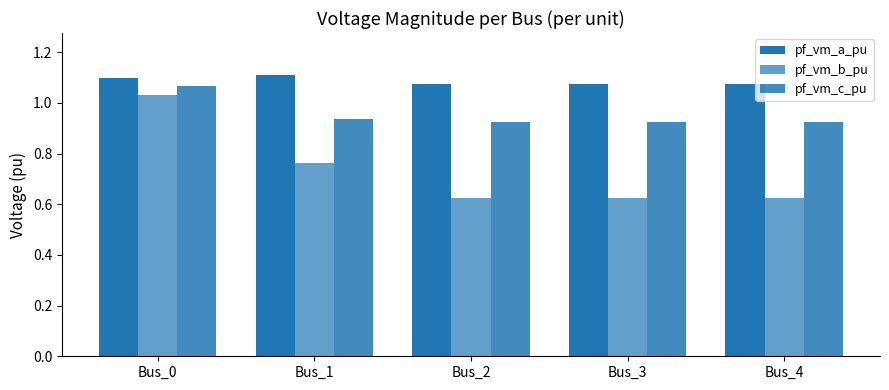

Count the number of data series in this chart.

3